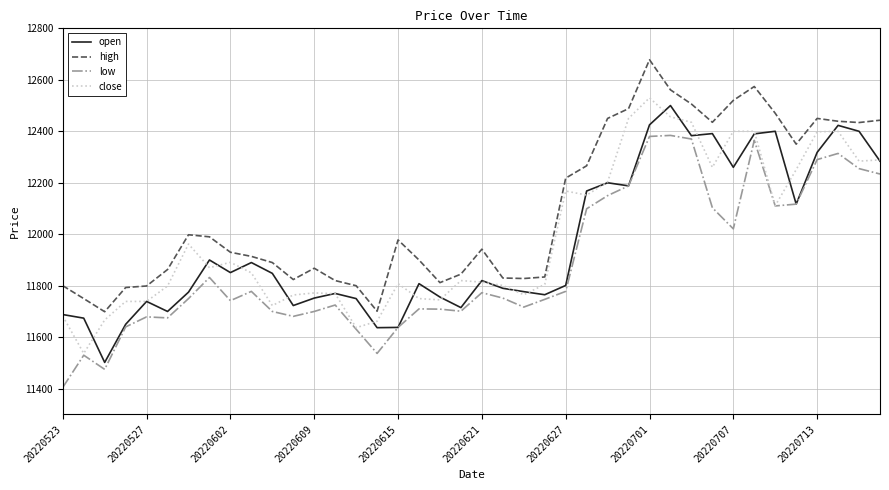

Which series has the largest total across all categories?

high